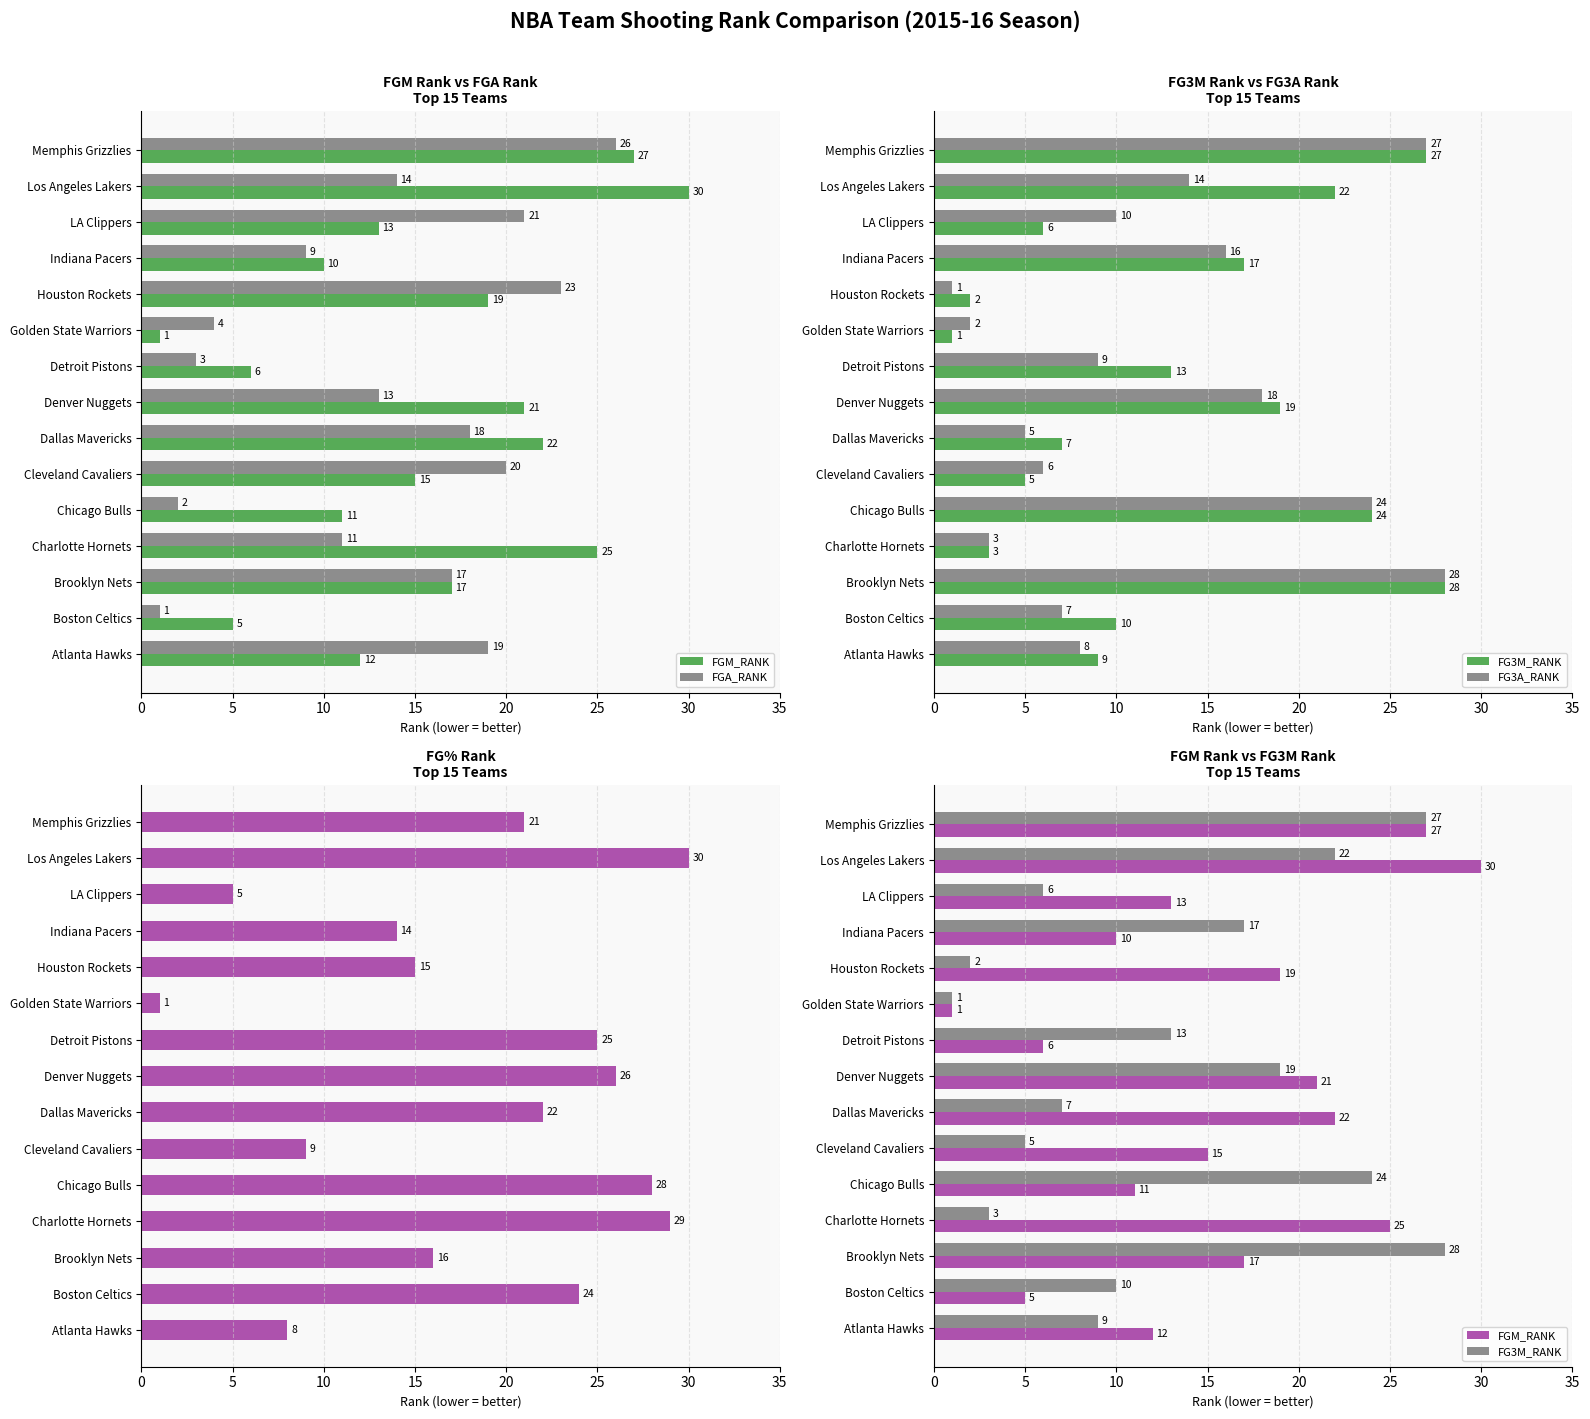

How many groups of bars are there?

15